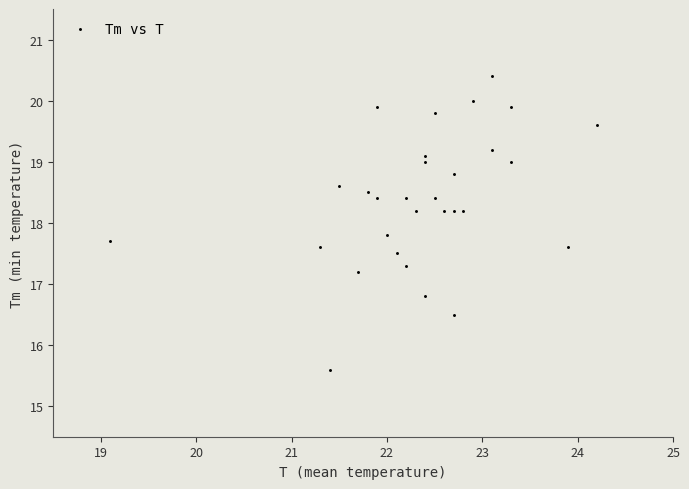

What is the range of X values (max minus min)?

5.1